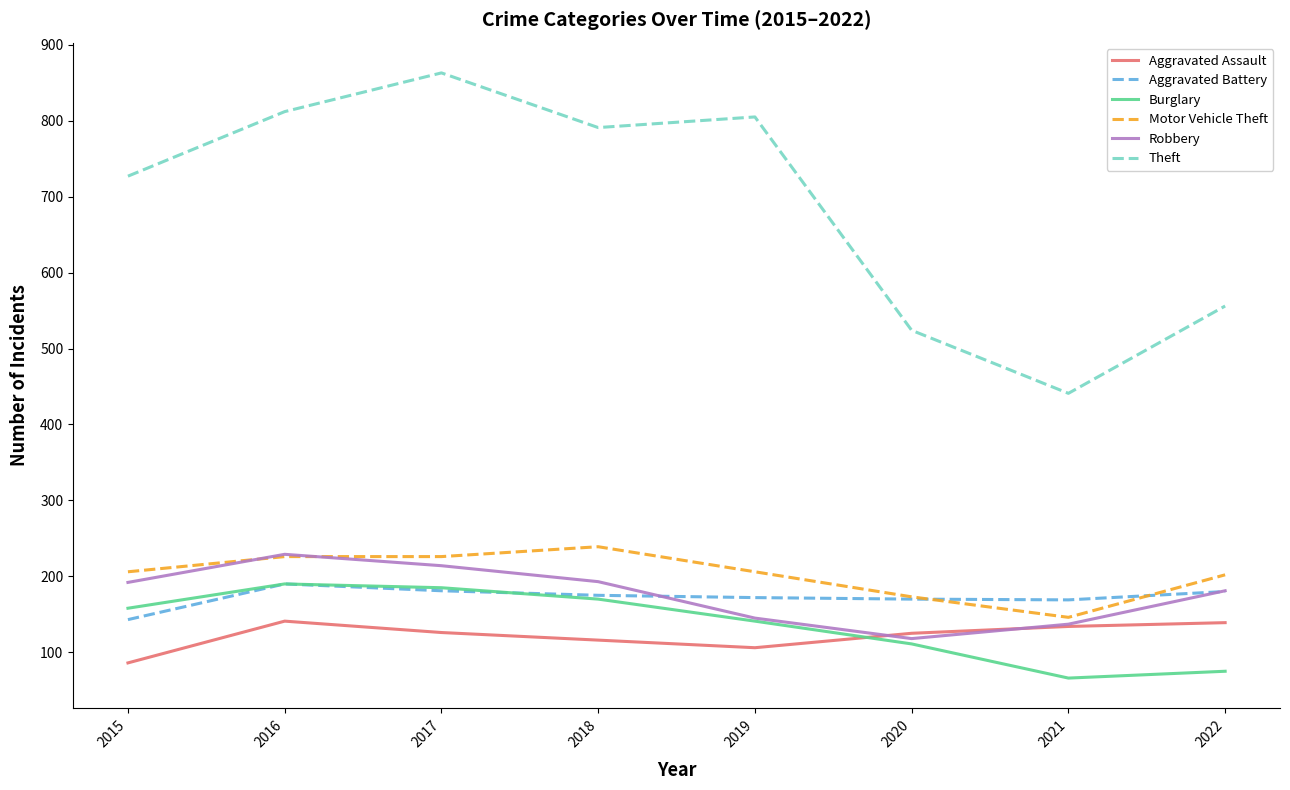

What are all the series names shown in the legend?

Aggravated Assault, Aggravated Battery, Burglary, Motor Vehicle Theft, Robbery, Theft